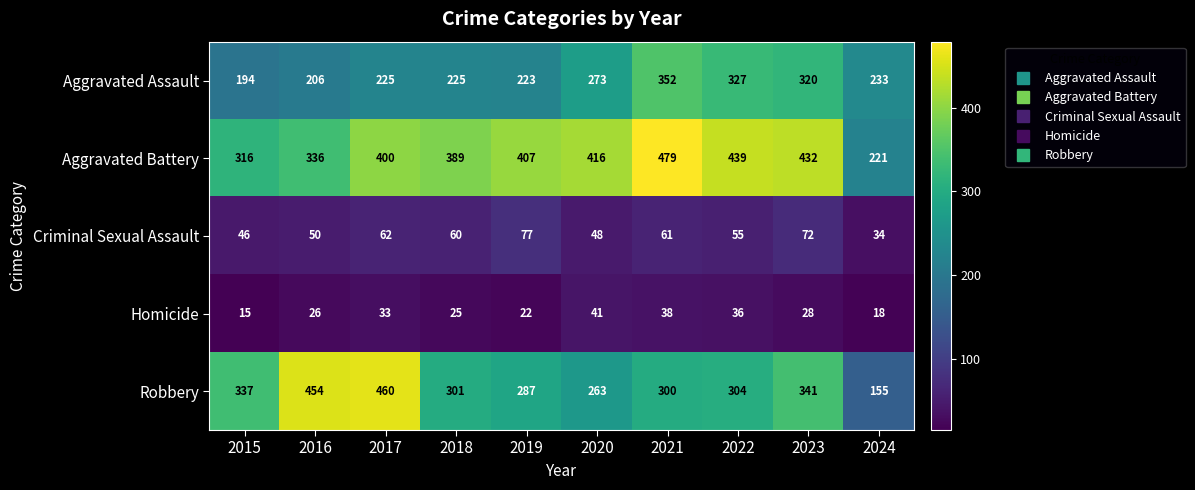

What is the minimum value shown in the chart?

15